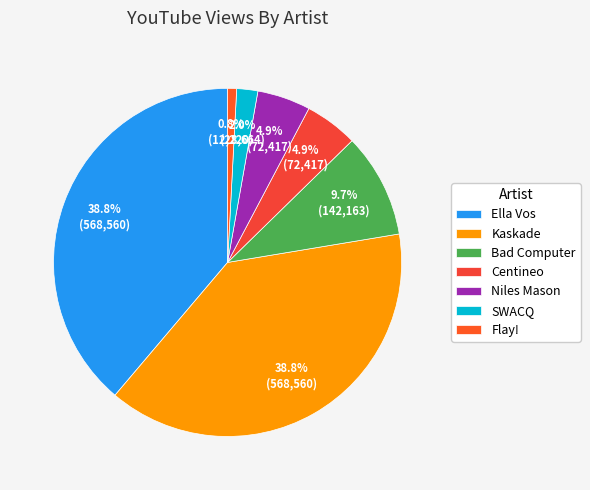

Is Bad Computer the majority of the pie?

No